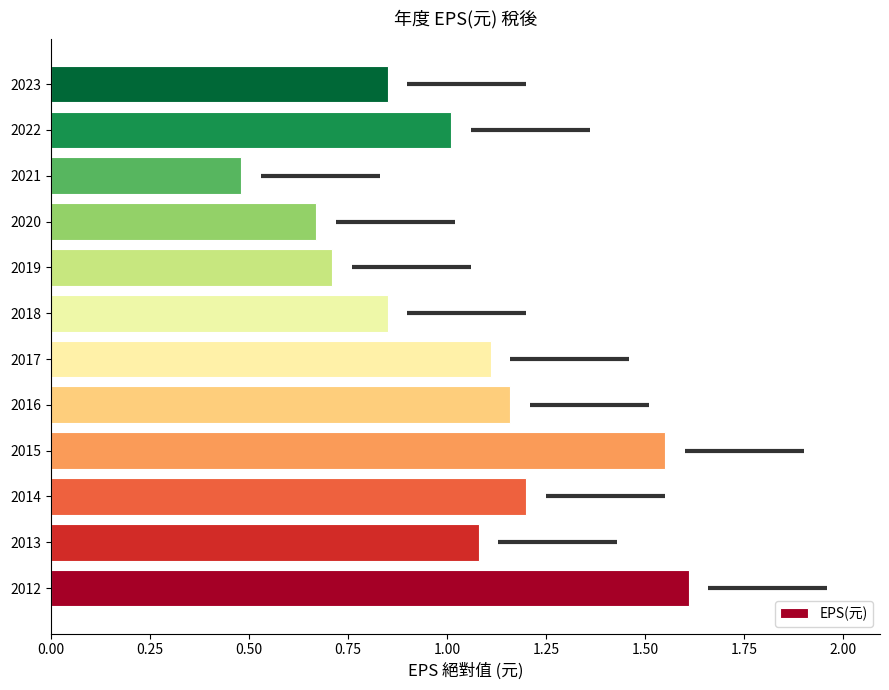

What is the difference between the values at 2019 and 2013?

0.4